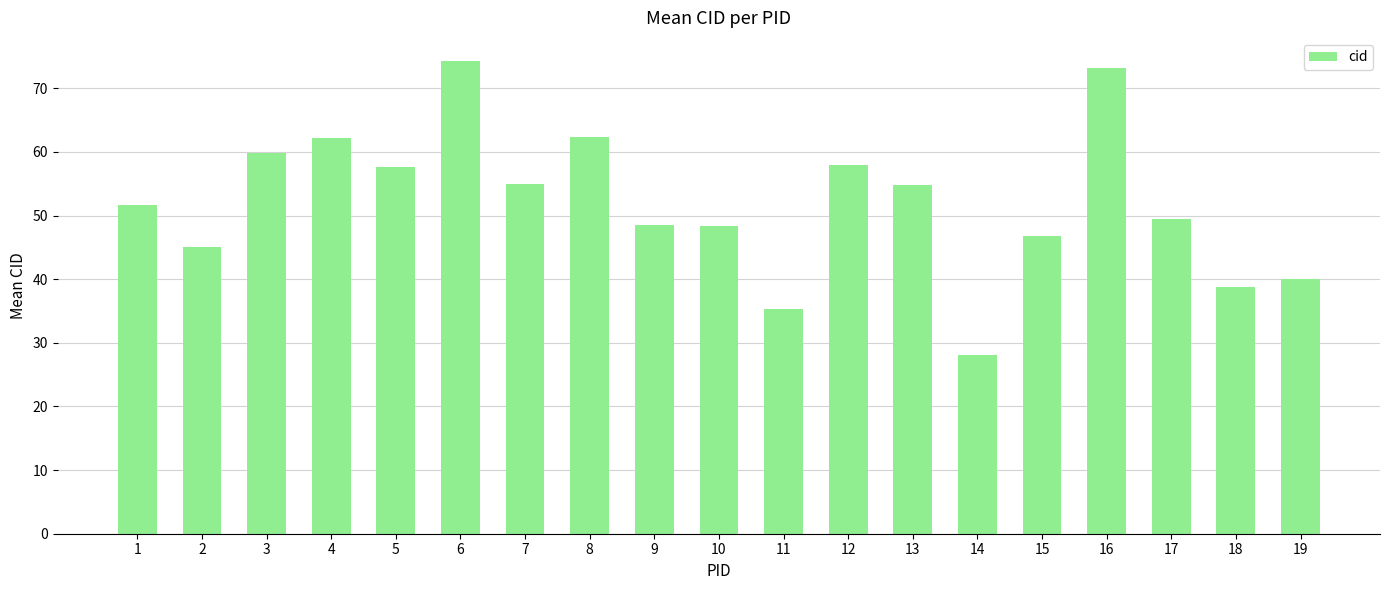

True or false: the data shows 38.8 at 18.

True